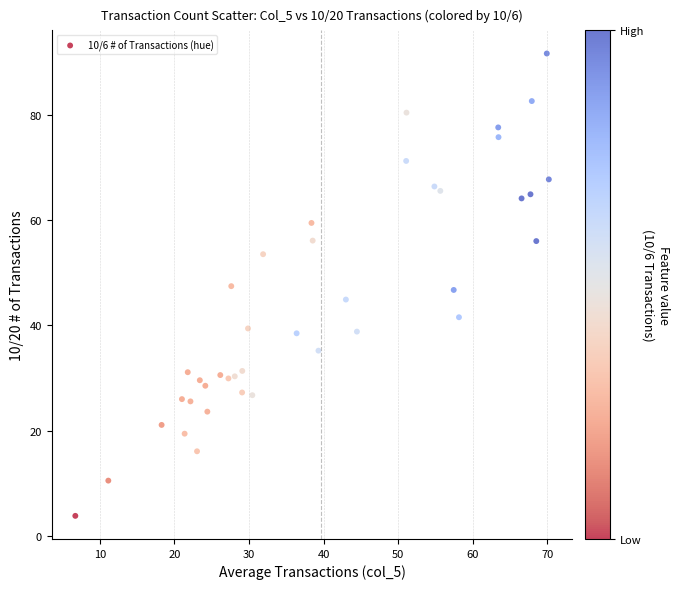

What is the range of X values (max minus min)?

63.5